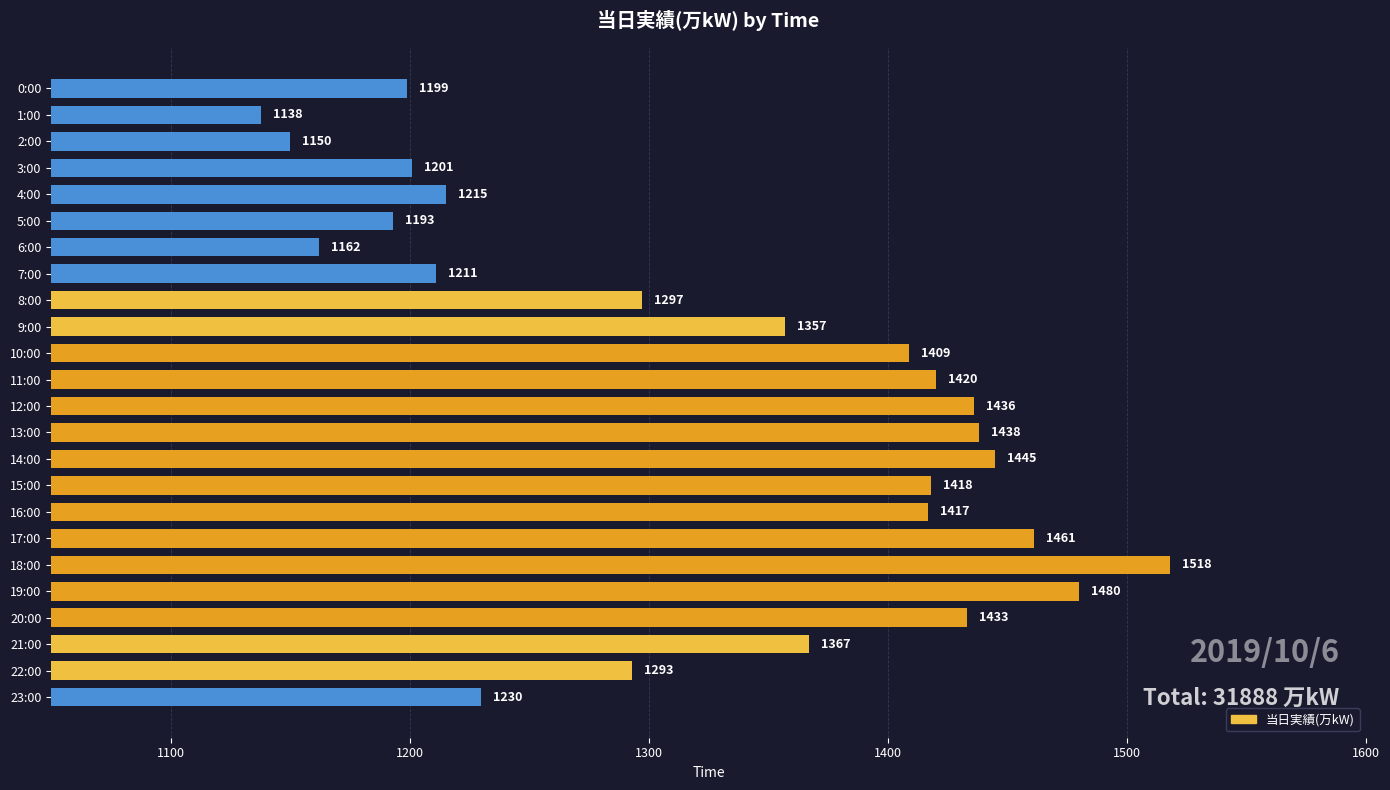

Reading top to bottom, list all the values displayed in this chart.

1199	1138	1150	1201	1215	1193	1162	1211	1297	1357	1409	1420	1436	1438	1445	1418	1417	1461	1518	1480	1433	1367	1293	1230